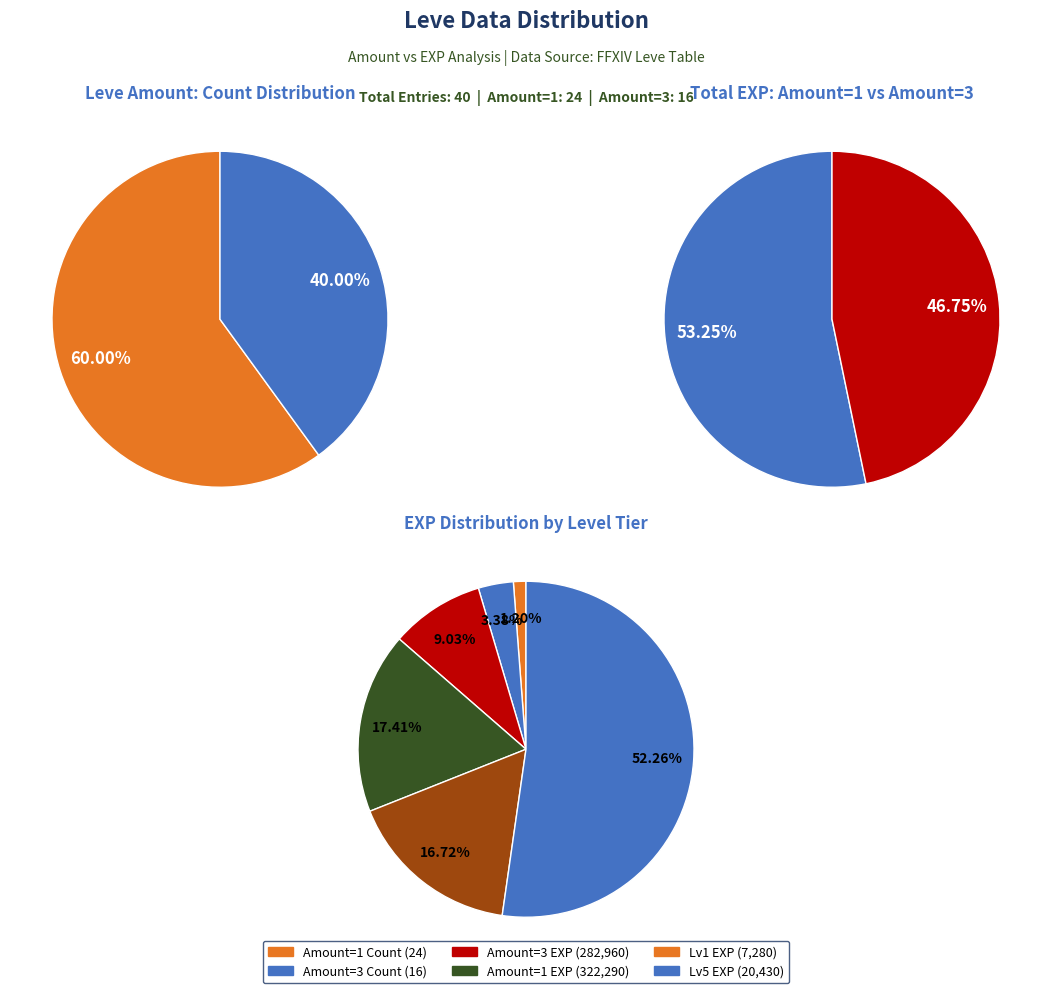

What percentage do 3 and 3 together represent?

2.8%